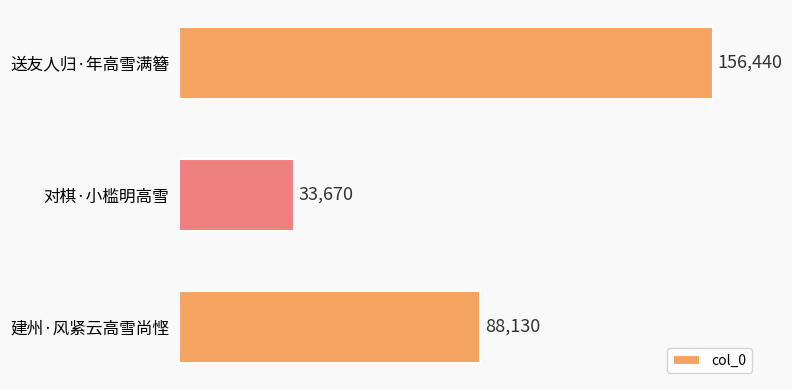

Reading bottom to top, what are all the values shown in this chart?

建州·风紧云高雪尚悭=88130	对棋·小槛明高雪=33670	送友人归·年高雪满簪=156440